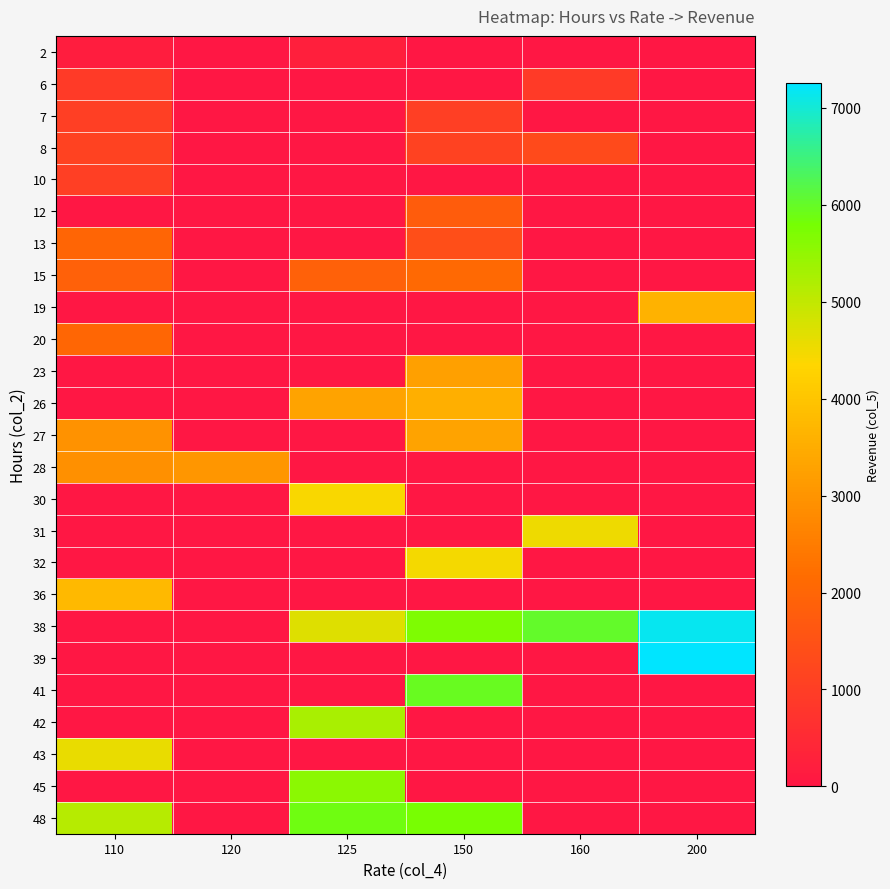

Which label corresponds to the largest value in the chart?

200